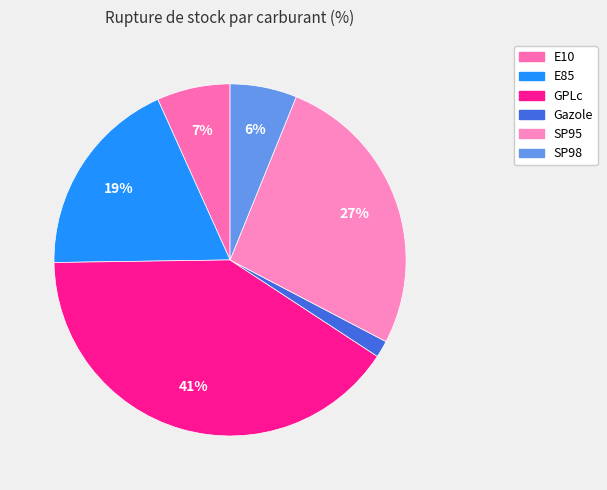

Do Gazole and GPLc together represent more than half of the pie?

No